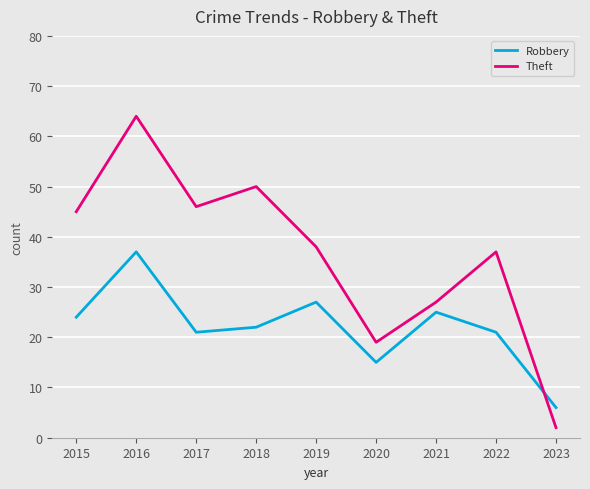

How many times do Theft and Robbery cross each other?

1